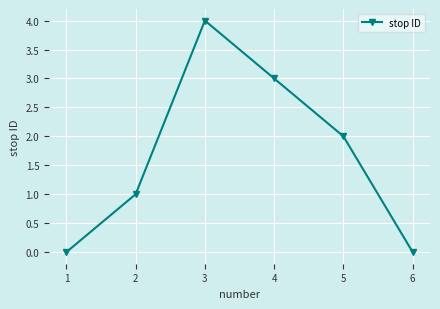

What is the value of the 4th point from the left?

3